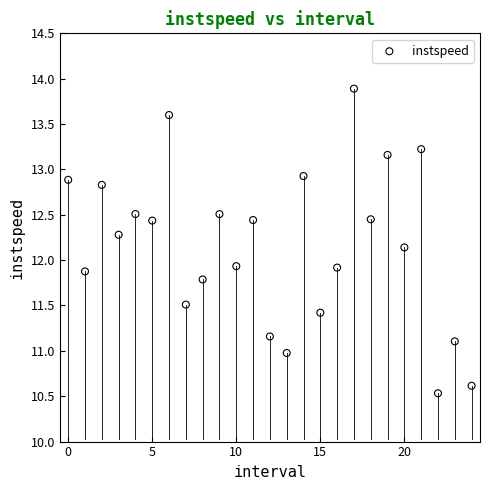

Count the number of points in this scatter plot.

25